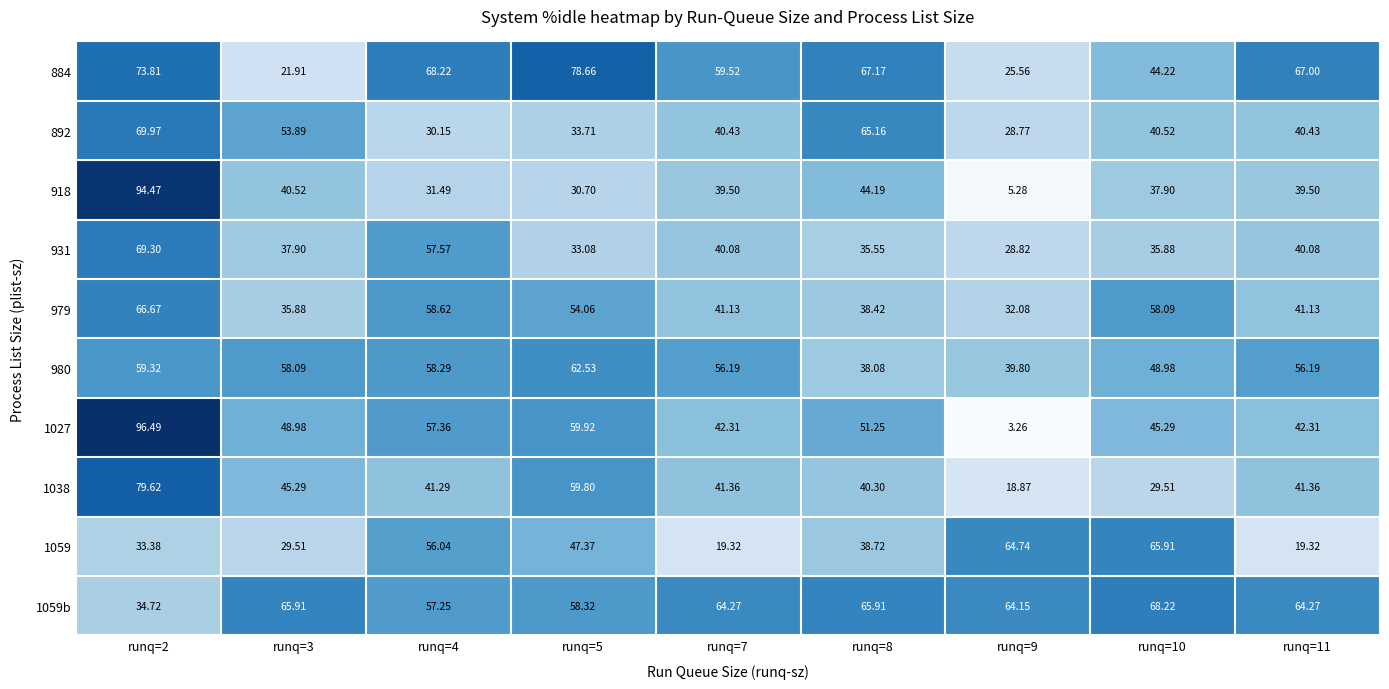

At runq=3, list the series in order from largest to smallest.

1059b, 980, 892, 1027, 1038, 918, 931, 979, 1059, 884